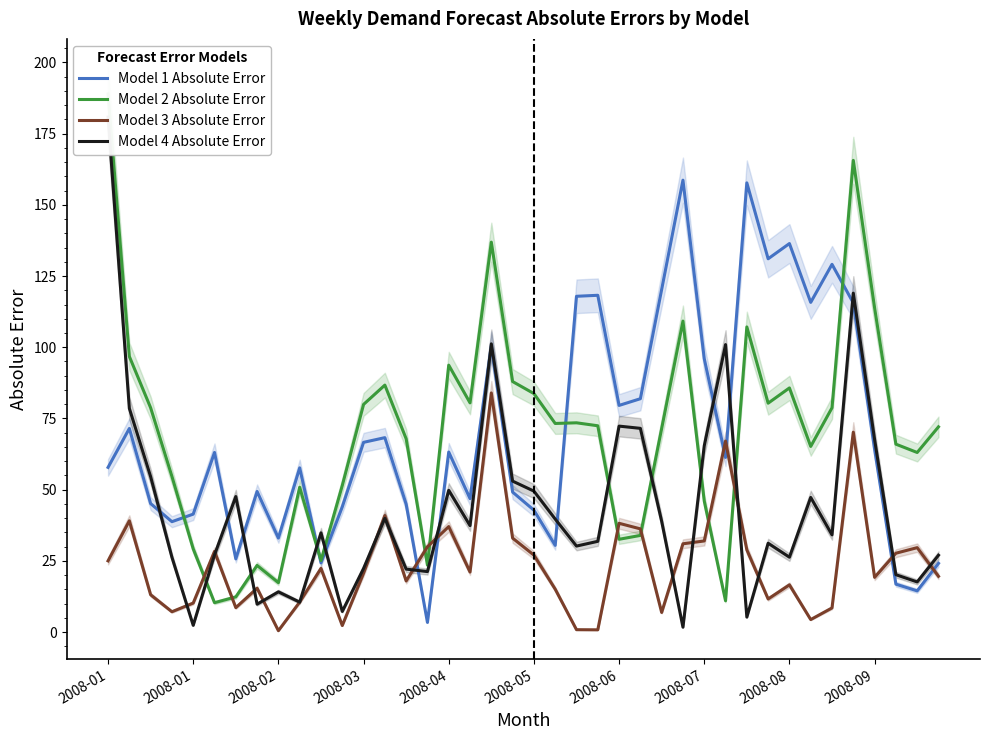

Which series has the largest total across all categories?

Model 1 Absolute Error